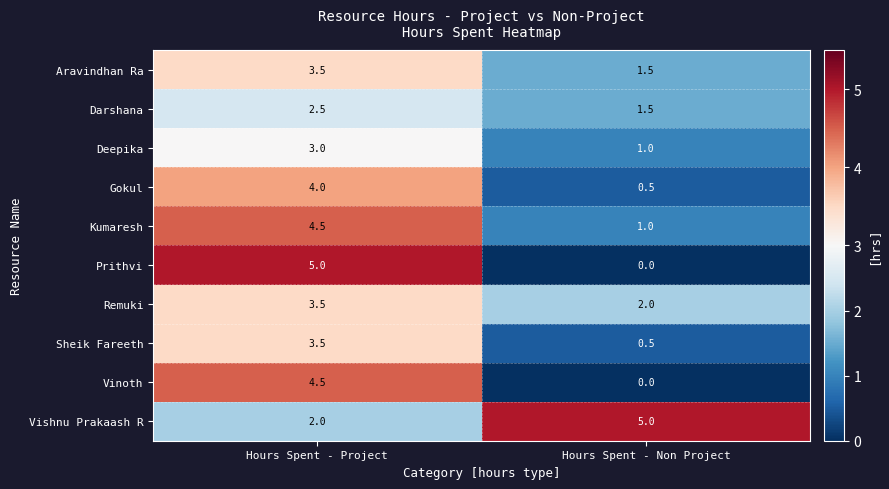

At which label does Vinoth first exceed 4?

Hours Spent - Project